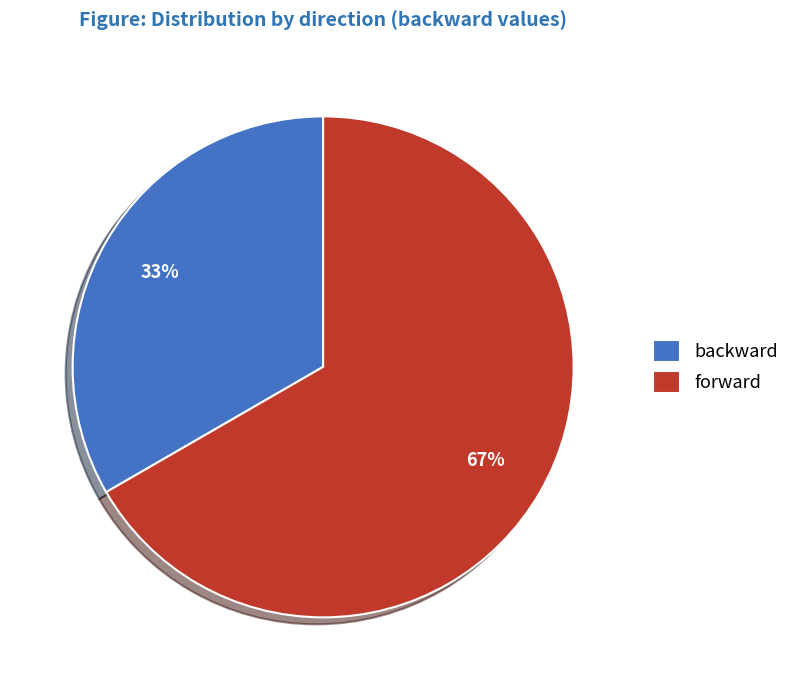

Between forward and backward, which is larger?

forward